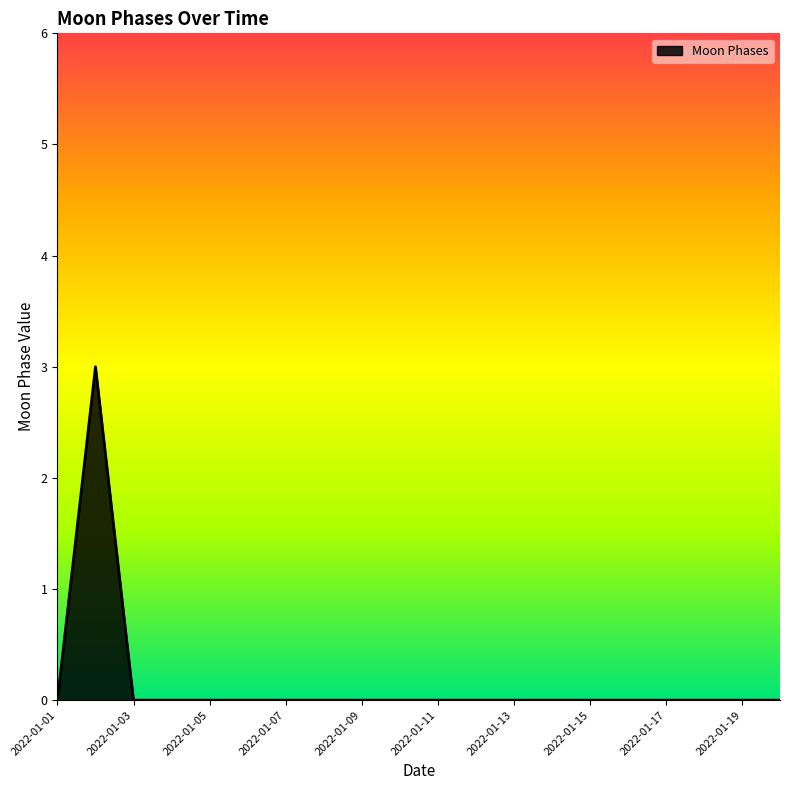

What is the difference between the maximum and minimum values?

3